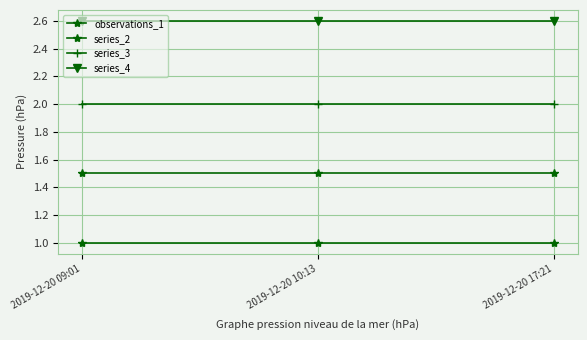

At which category is the sum across all series the highest?

2019-12-20 09:01